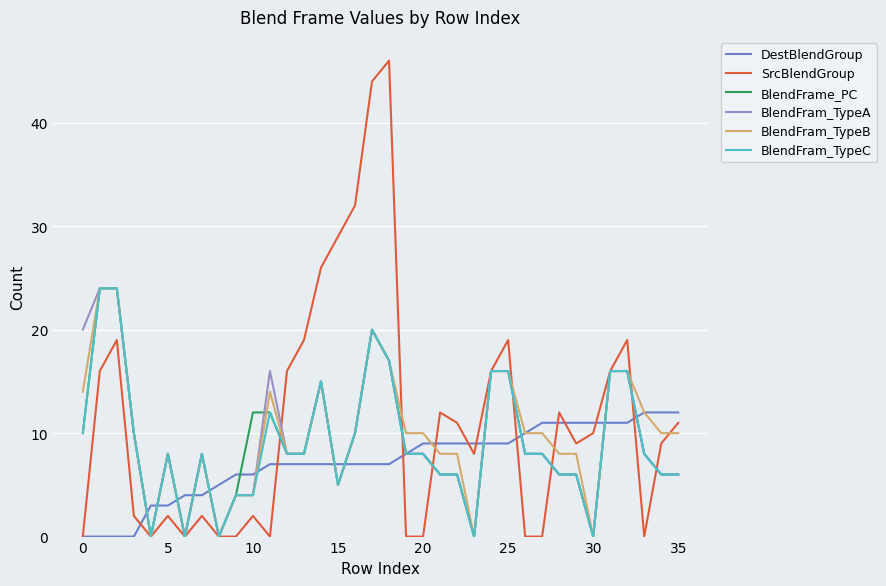

Which series has the largest range (max minus min)?

SrcBlendGroup